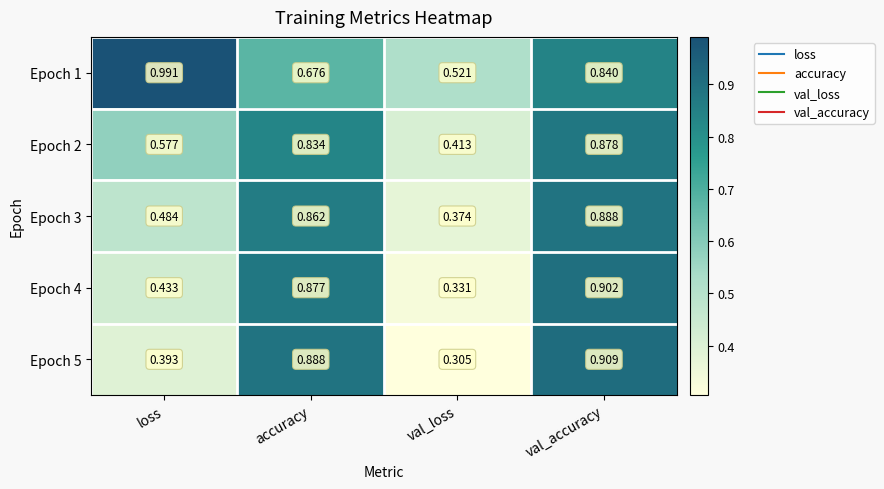

At which label is Epoch 2 closest to 0?

val_loss